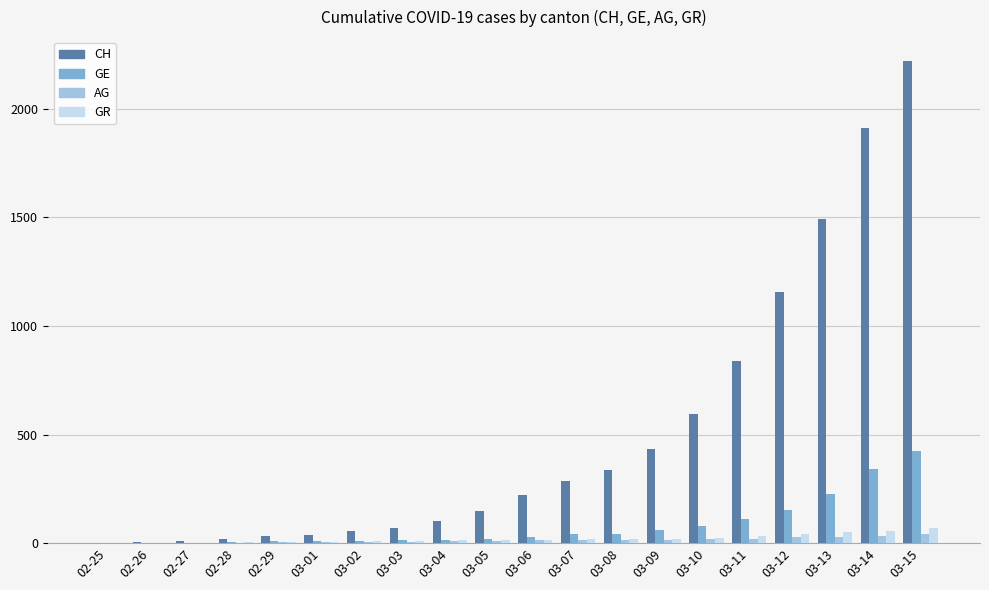

At which category is the sum across all series the highest?

03-15